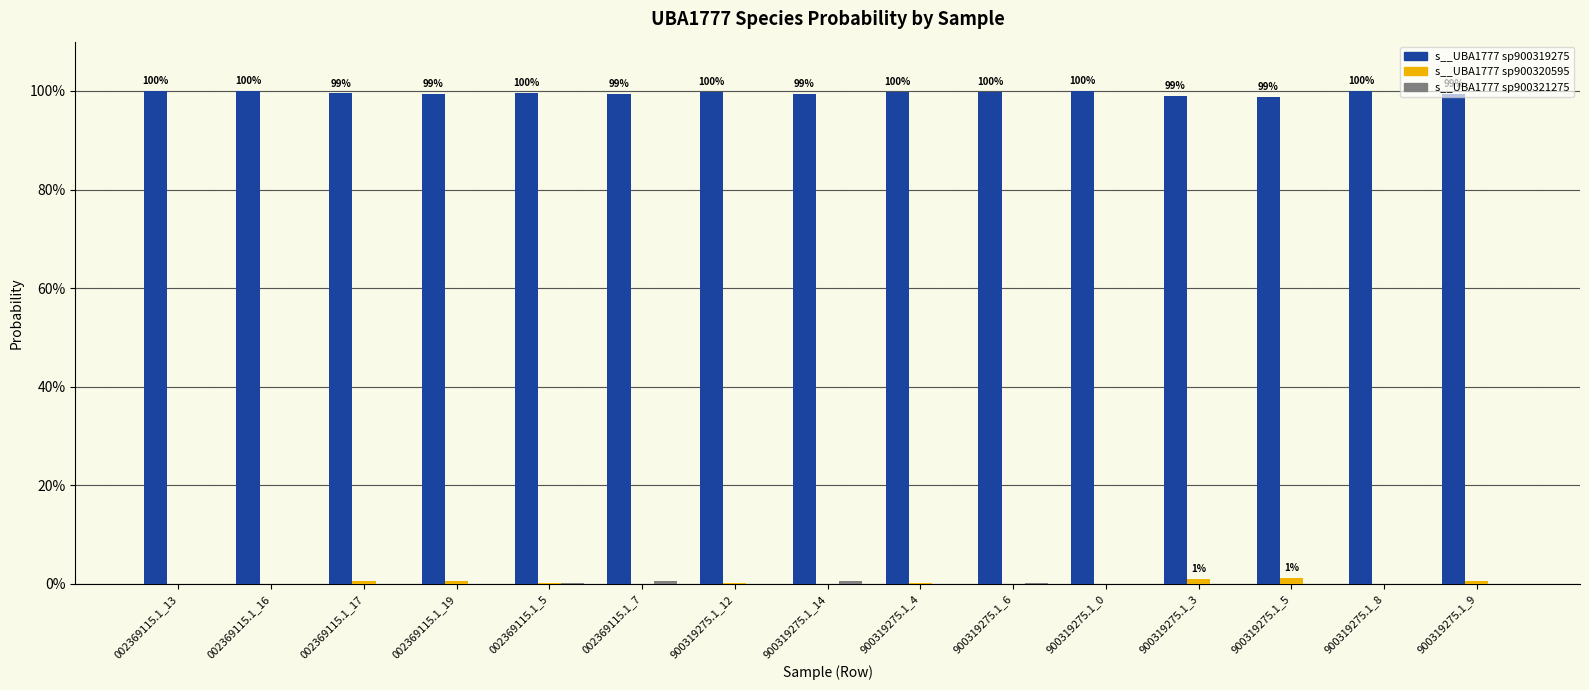

Which series has the largest total across all categories?

s__UBA1777 sp900319275